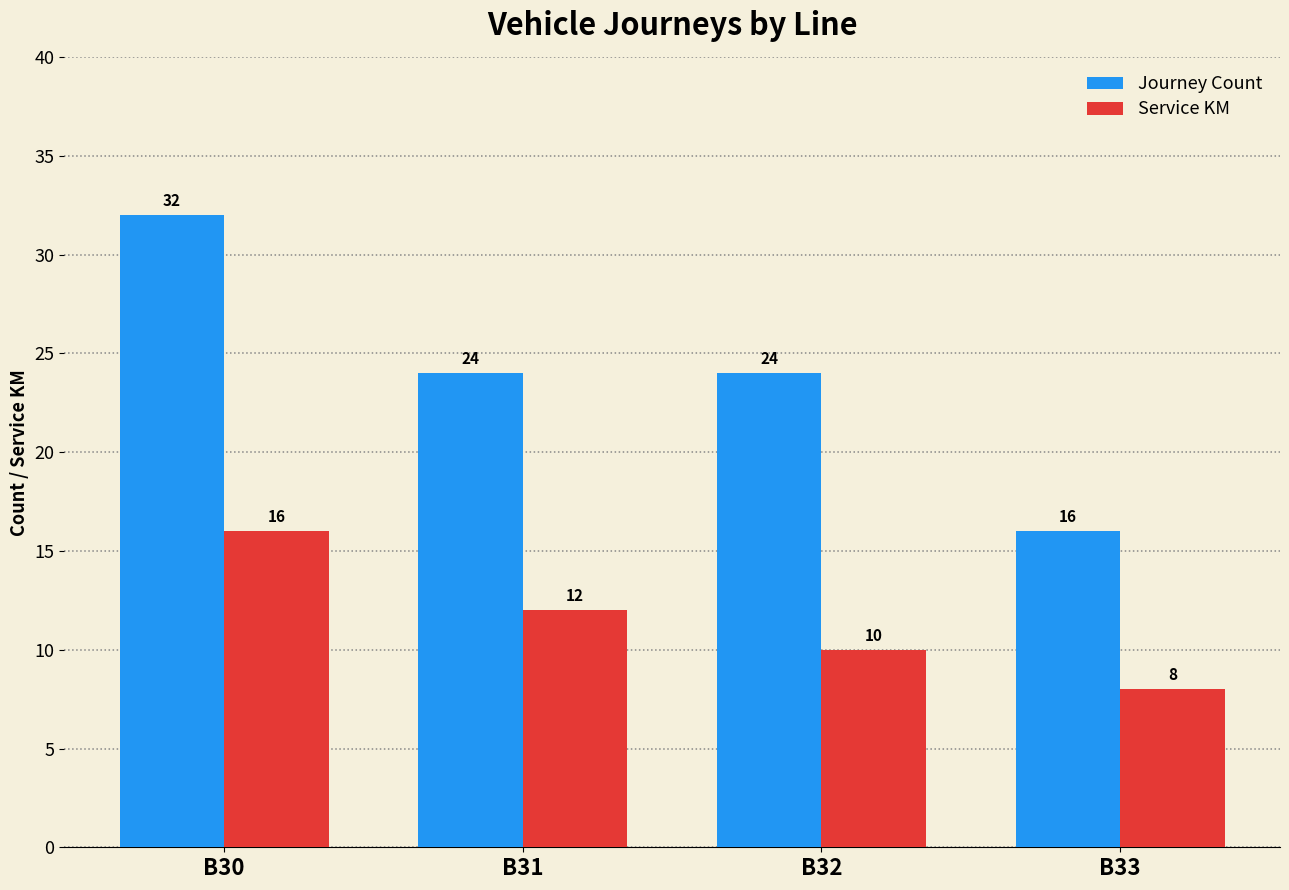

How many values in the Service KM series are below 12?

2